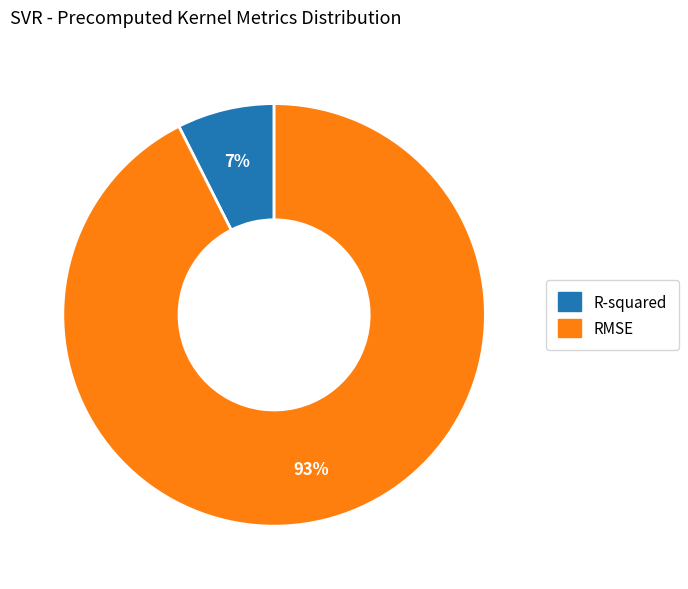

What percentage is the R-squared slice, to the nearest percent?

7%